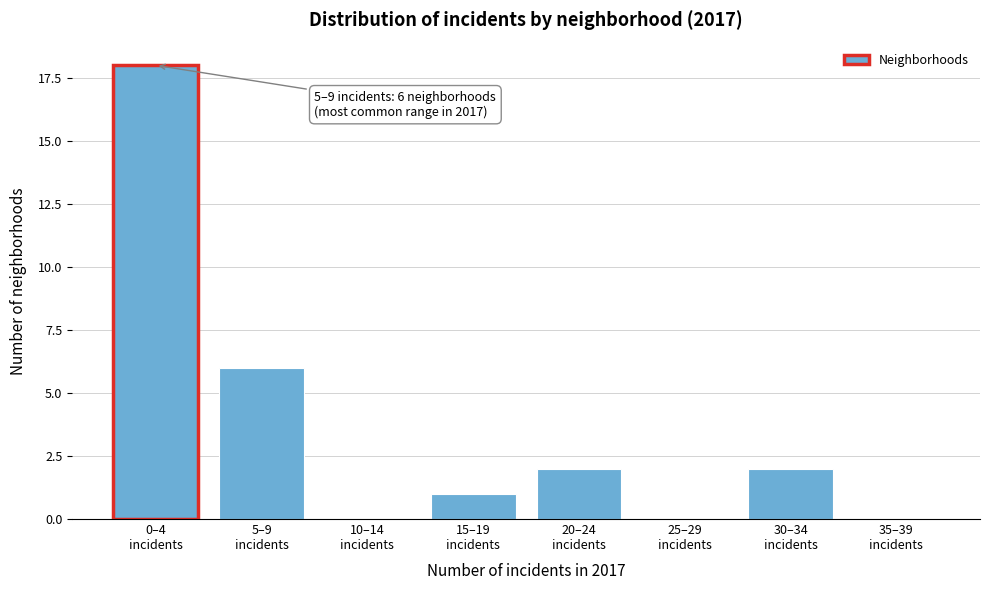

What is the sum of all values?

29